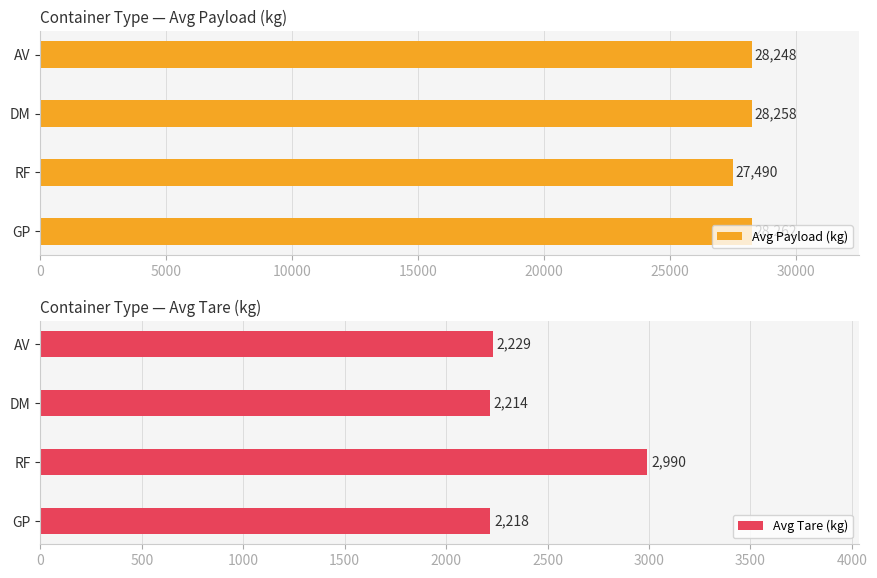

The value of Avg Payload (kg) at AV is 28248. True or false?

True